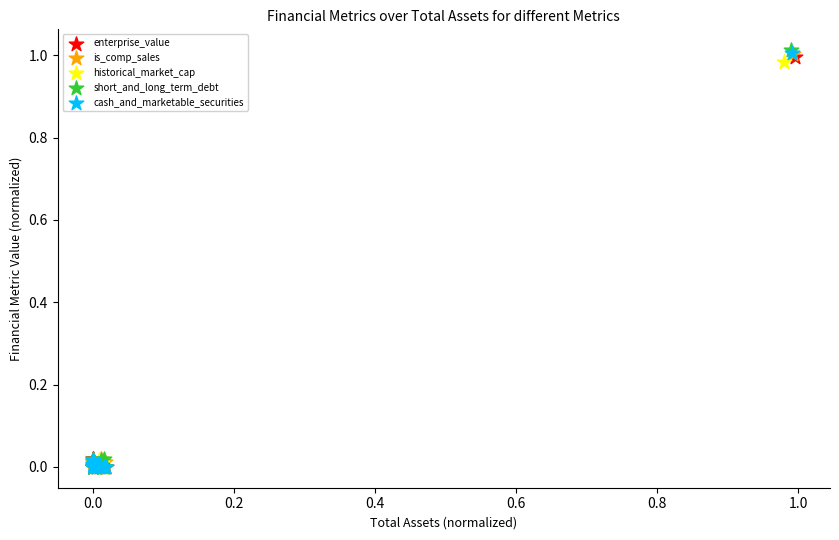

Which series has the largest Y range (max minus min)?

short_and_long_term_debt